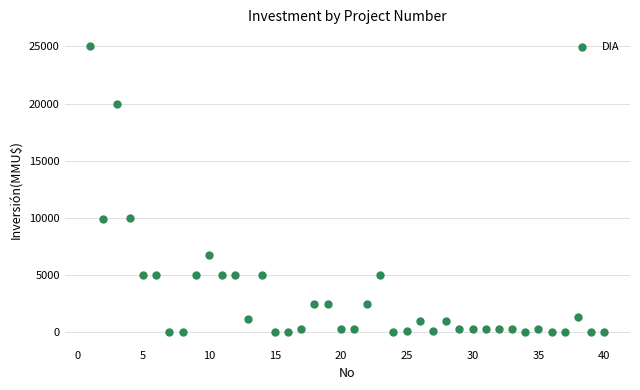

What is the range of X values (max minus min)?

39